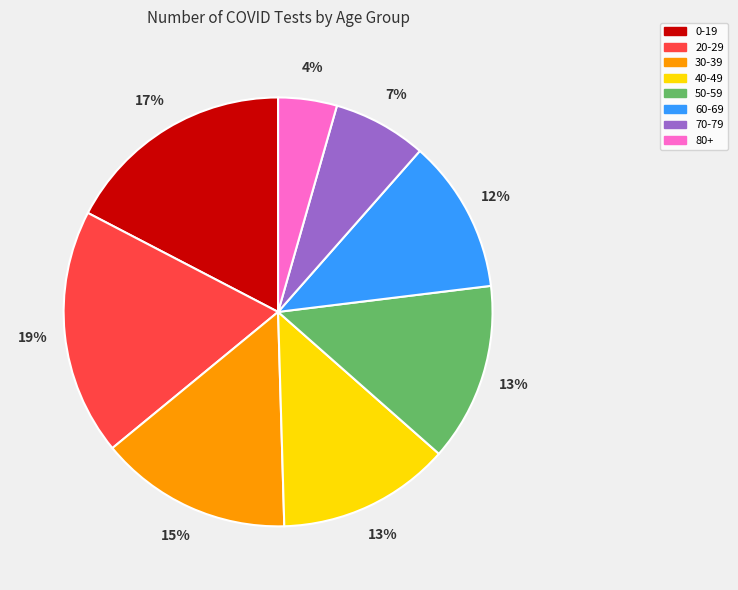

The 20-29 slice represents 4% of the pie. True or false?

False